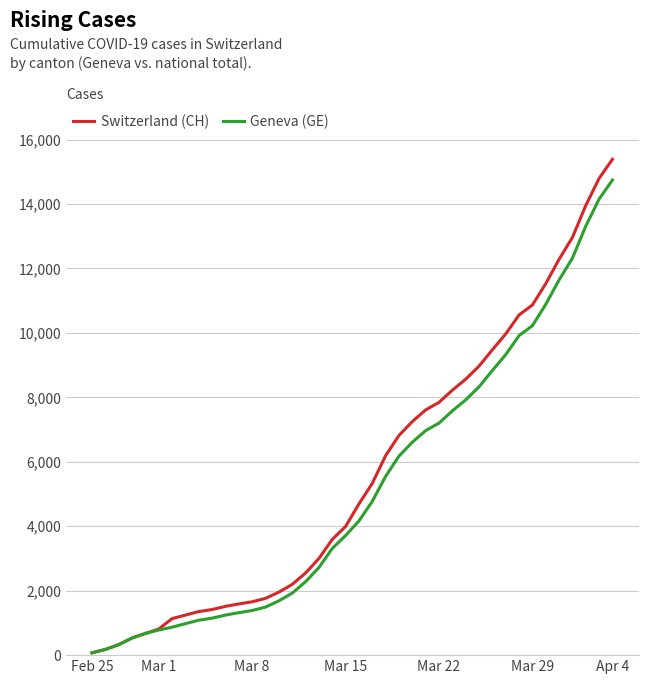

Which series has the largest range (max minus min)?

Switzerland (CH)